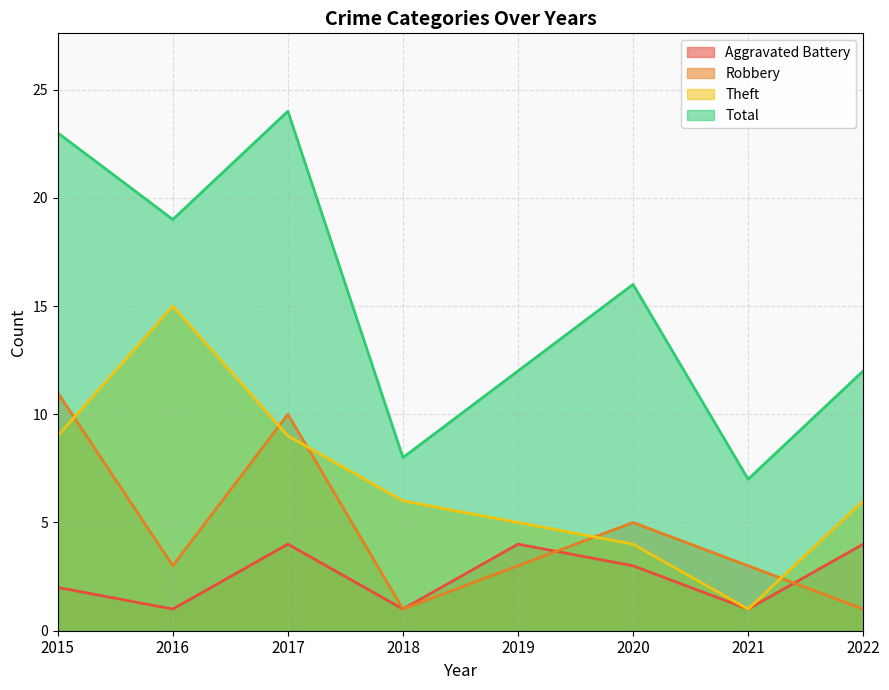

How many lines are shown in the chart?

4